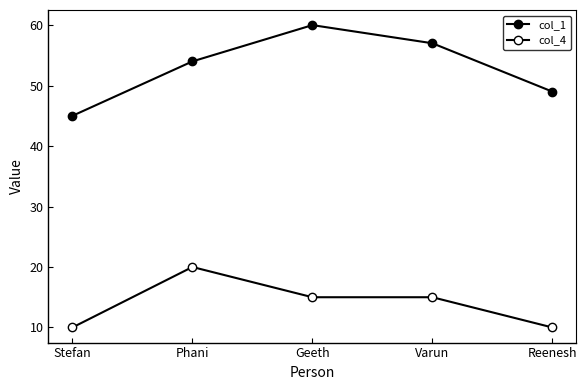

How many lines are shown in the chart?

2